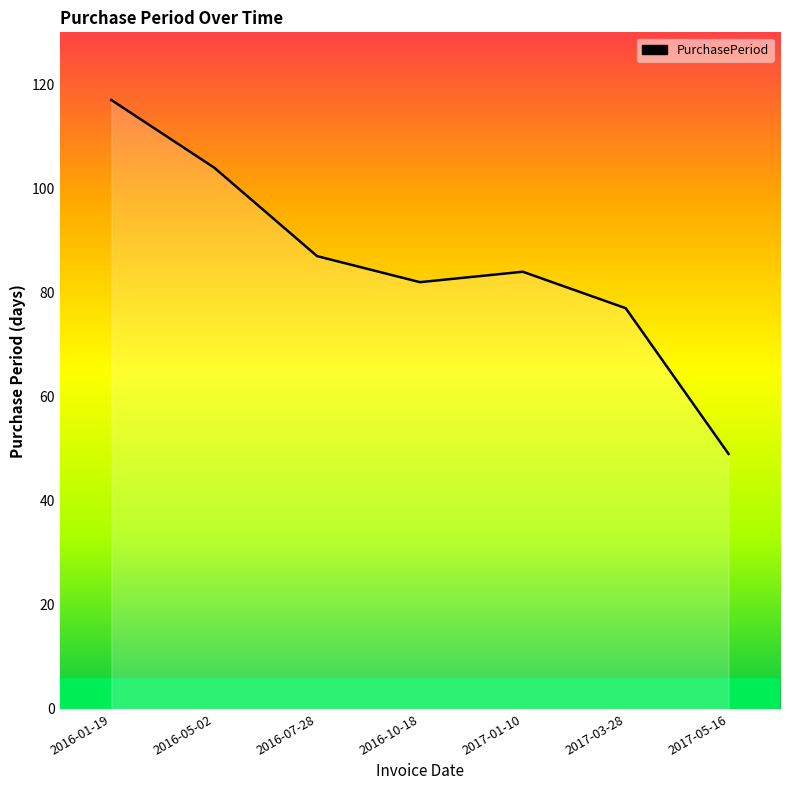

Which has a higher value, 2017-01-10 or 2016-10-18?

2017-01-10